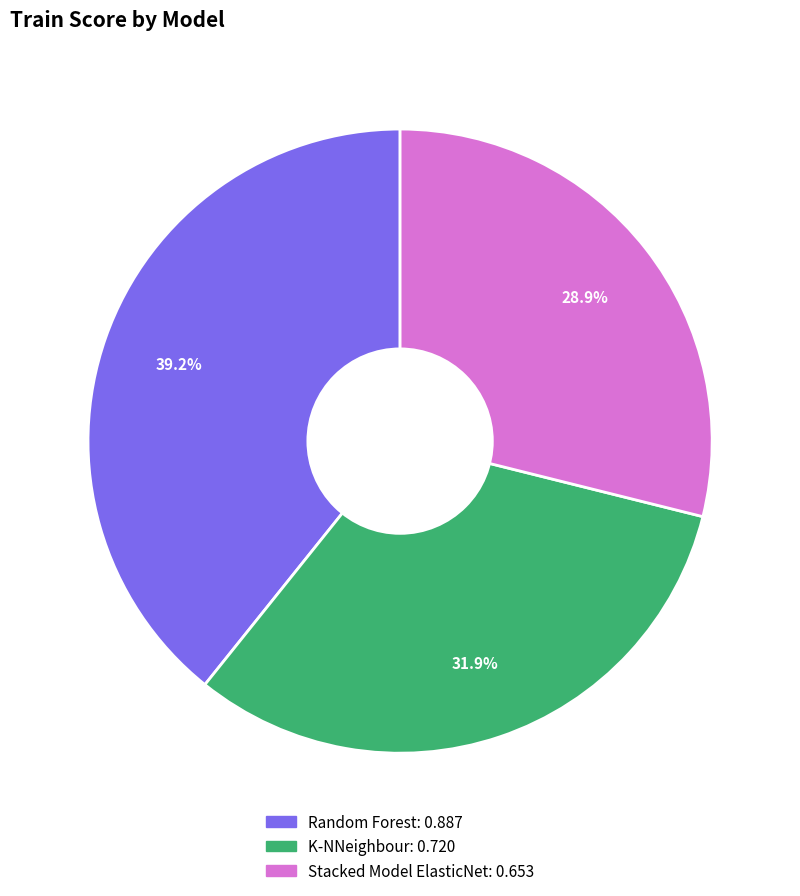

Is there any slice that represents more than half of the pie?

No